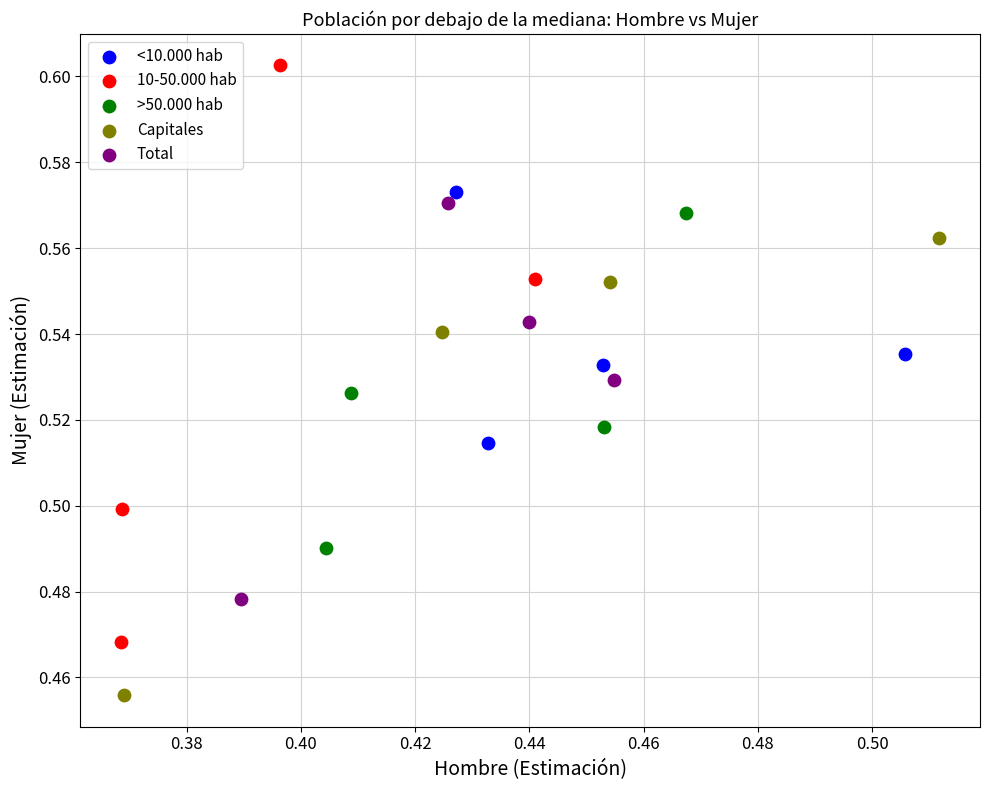

Which series reaches the minimum Y coordinate?

Capitales